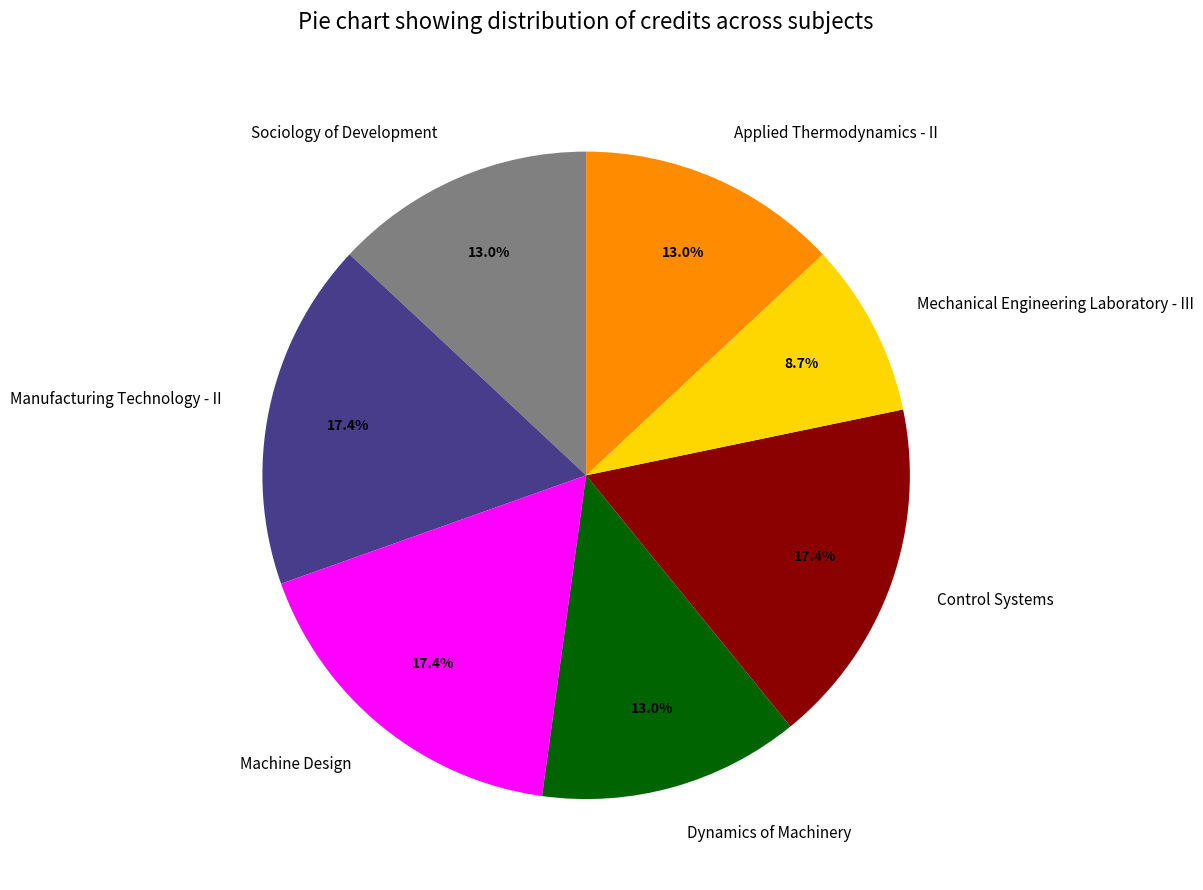

Is Control Systems the majority of the pie?

No